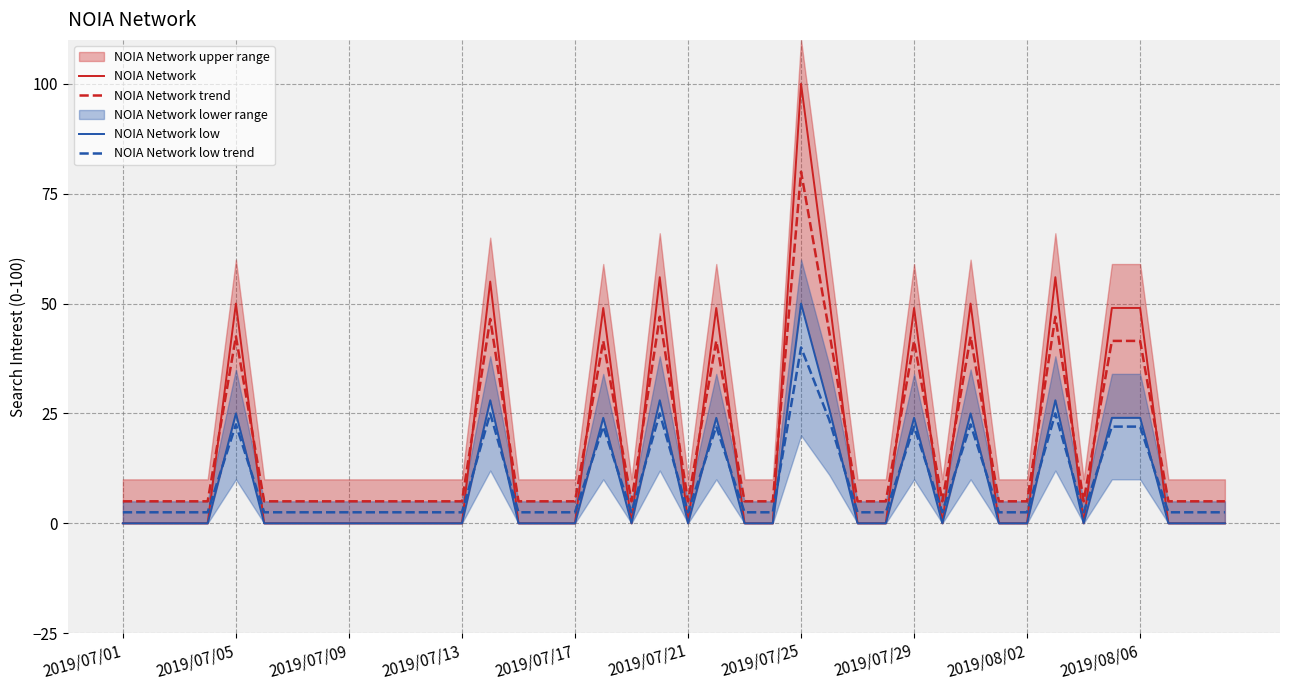

What is the difference between the second highest and second lowest values in the NOIA Network low trend series?

22.5